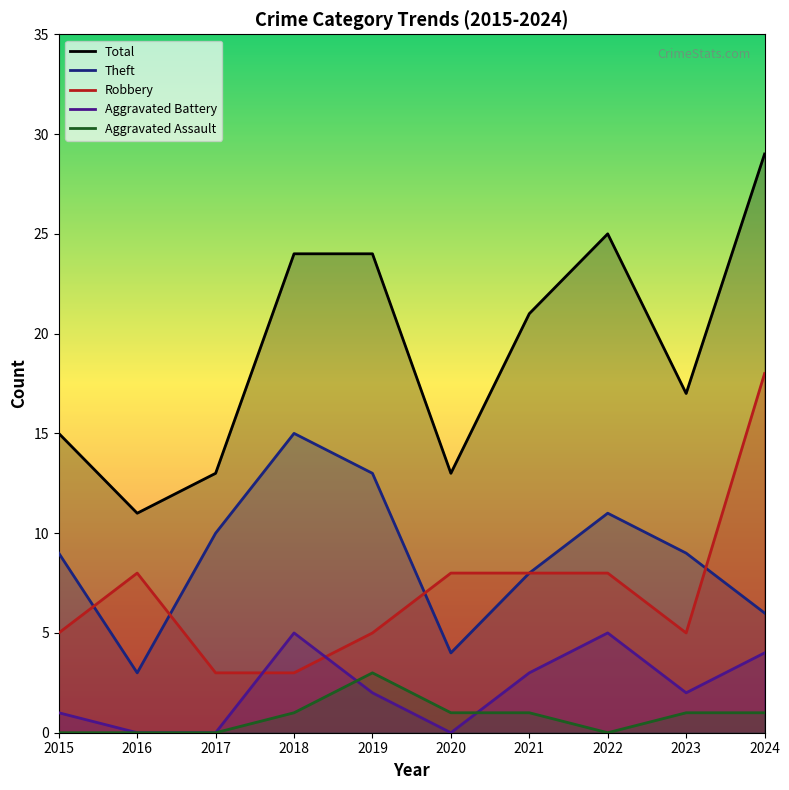

True or false: Aggravated Battery has a value of 0 at 2017.

True